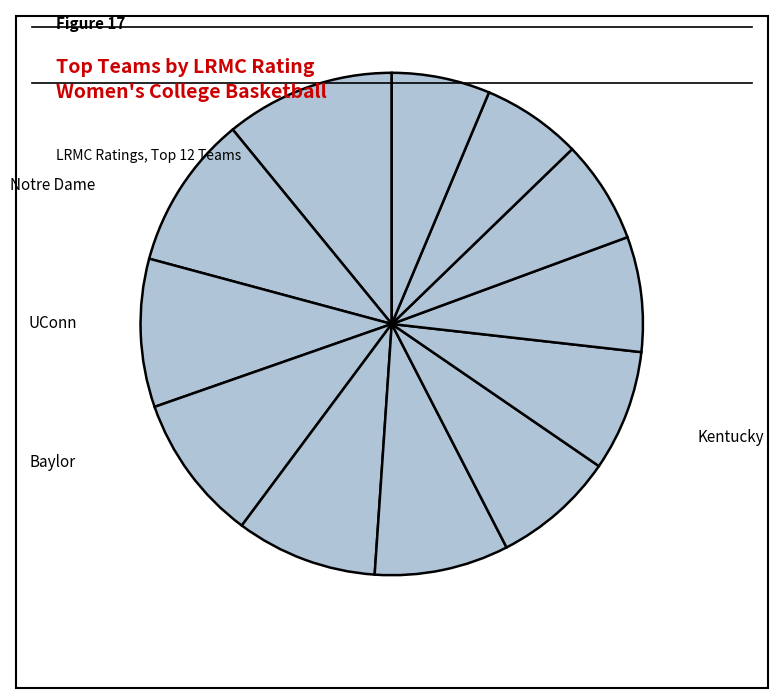

Count the number of slices in the pie.

12